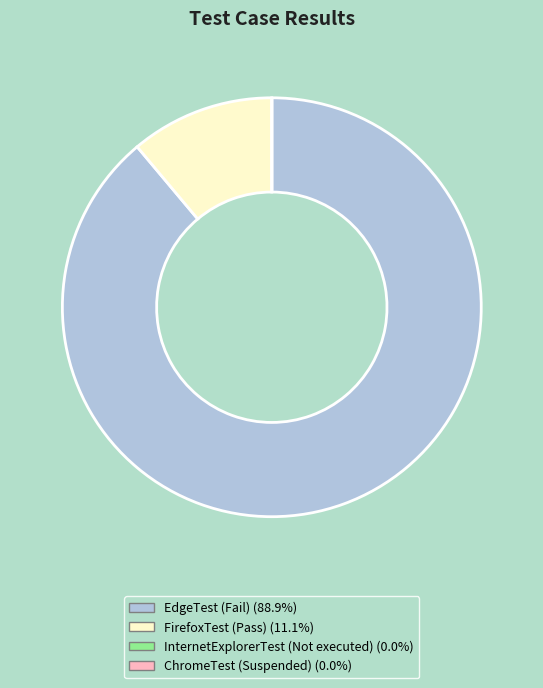

Is the sum of EdgeTest (Fail) and FirefoxTest (Pass) greater than half?

Yes